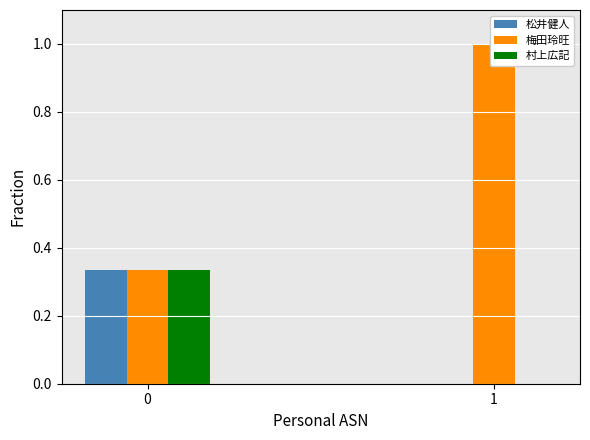

What is the difference between the maximum and minimum values in the 村上広記 series?

0.3